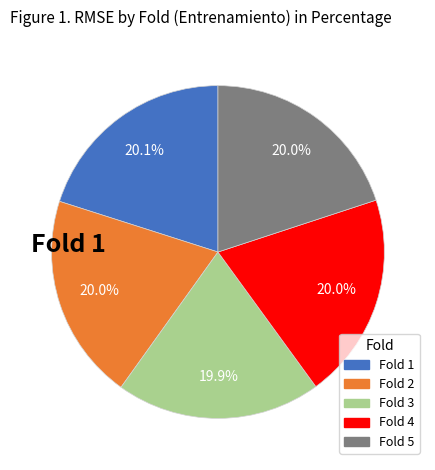

Combined, what portion of the pie is Fold 4 and Fold 3?

39.9%